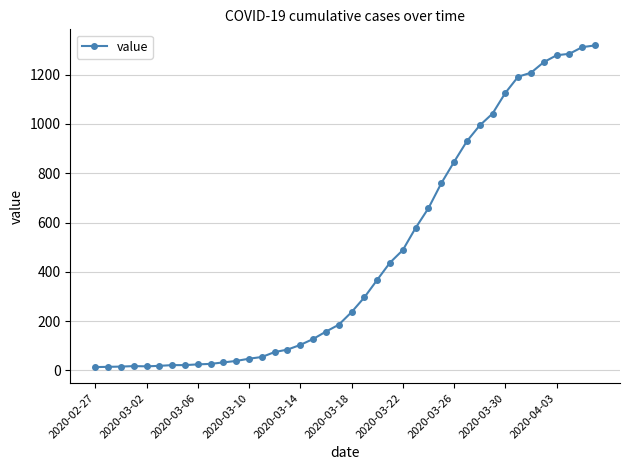

What is the sum of all values?

18689